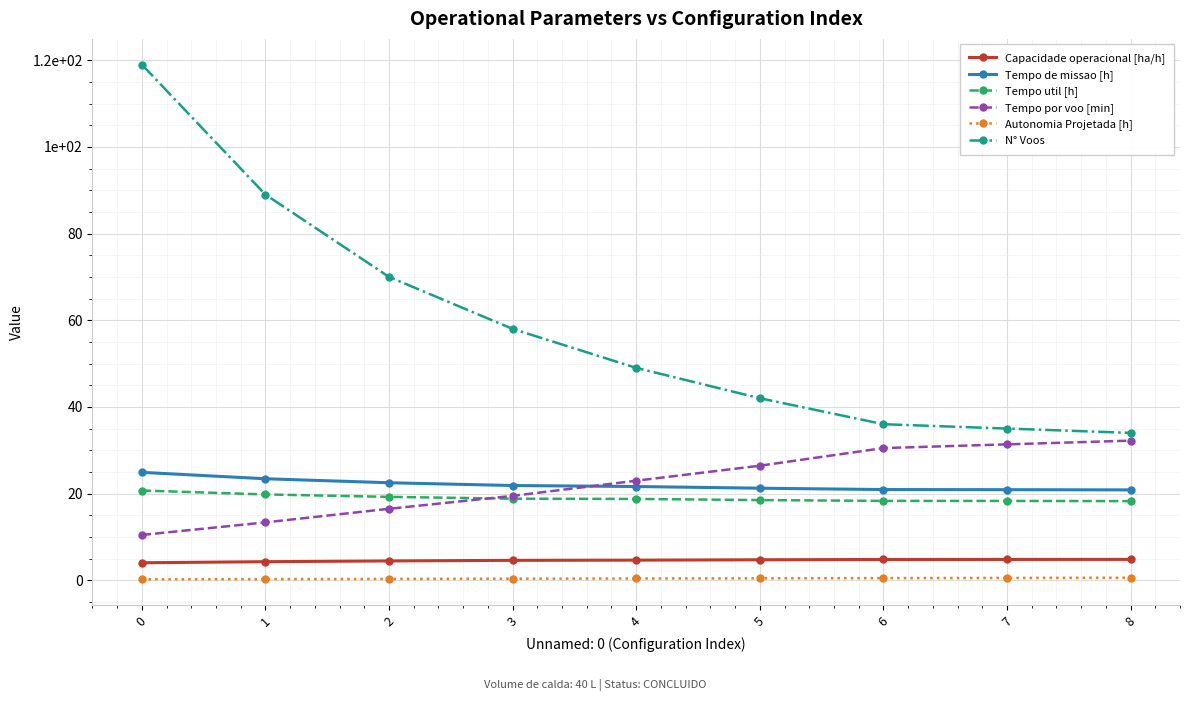

Is this an area chart (filled region under the line)?

No